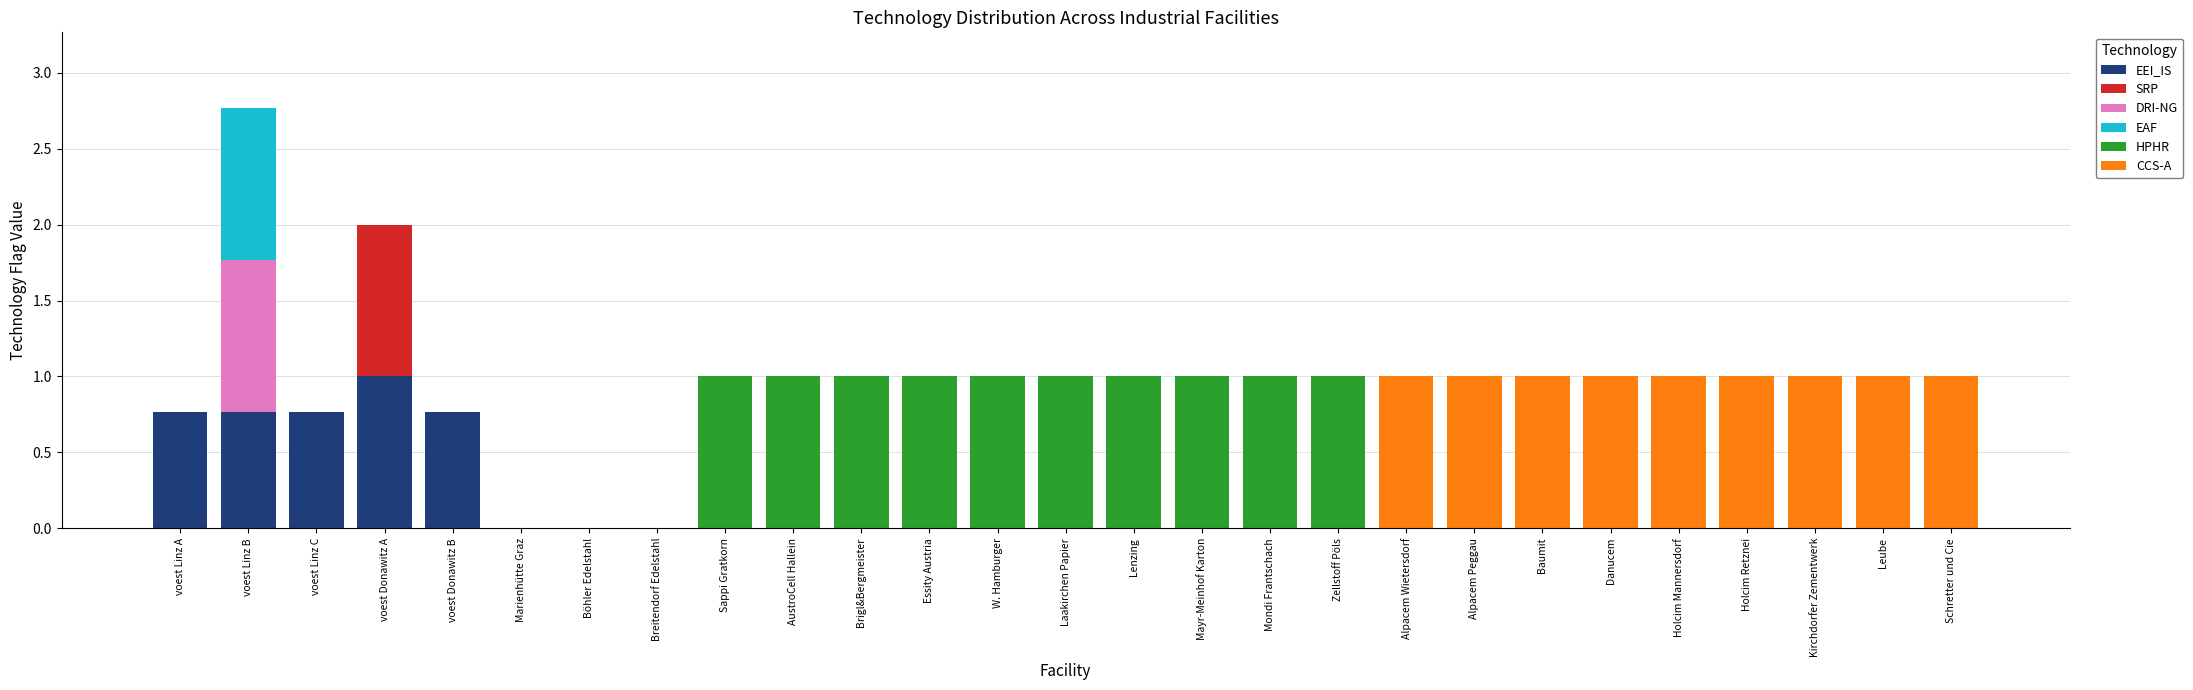

What is the total value across all series at Alpacem Wietersdorf?

1.0